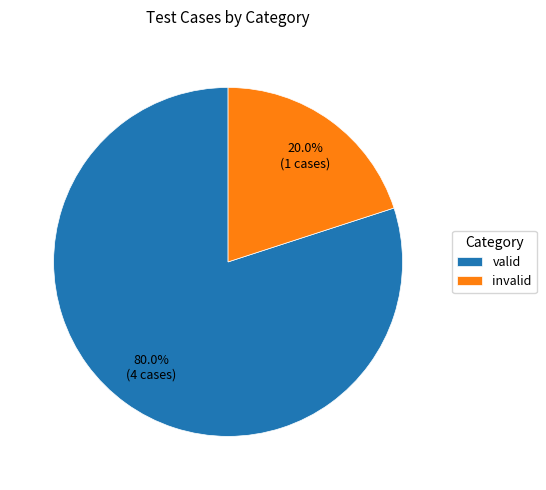

Between invalid and valid, which is larger?

valid